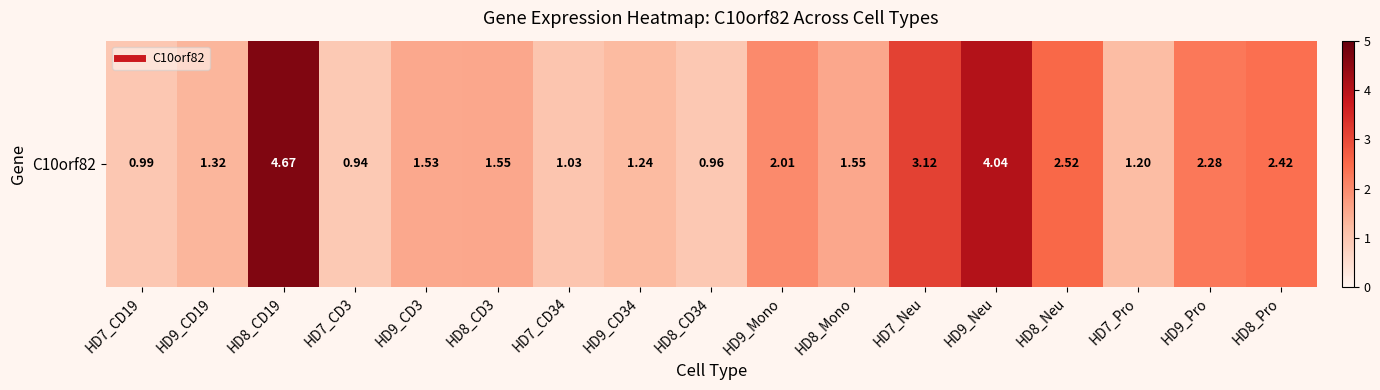

Which category has the highest value across all series?

HD8_CD19